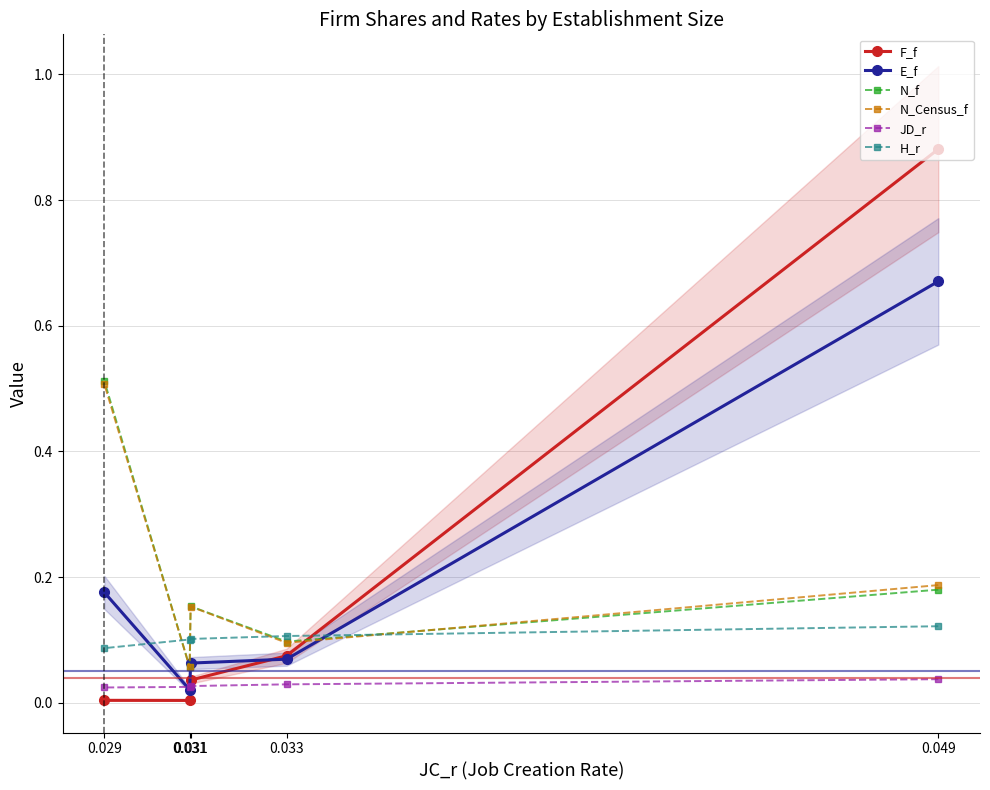

The value of N_Census_f at 0.029 is 0.1. True or false?

False